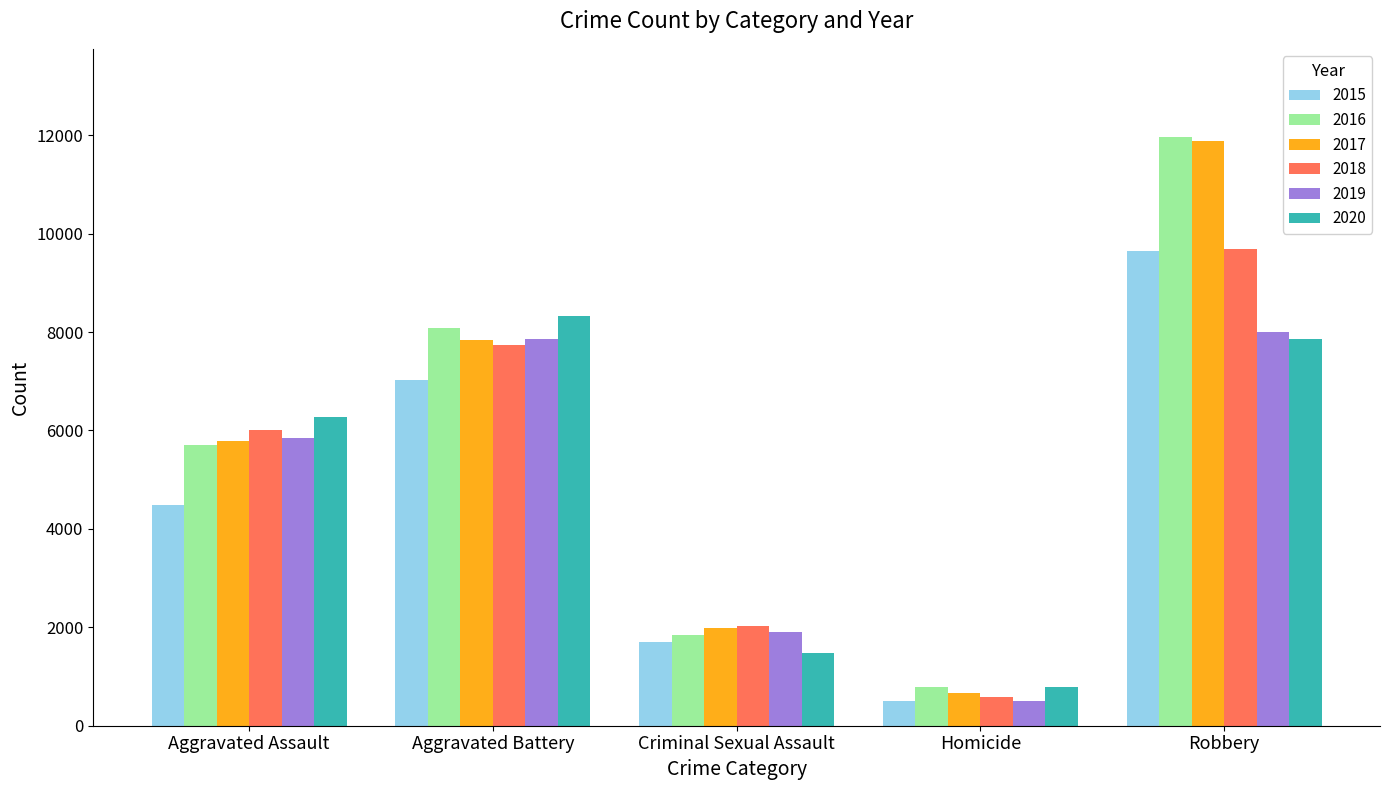

What is the difference between the second highest and minimum values in the 2017 series?

7173